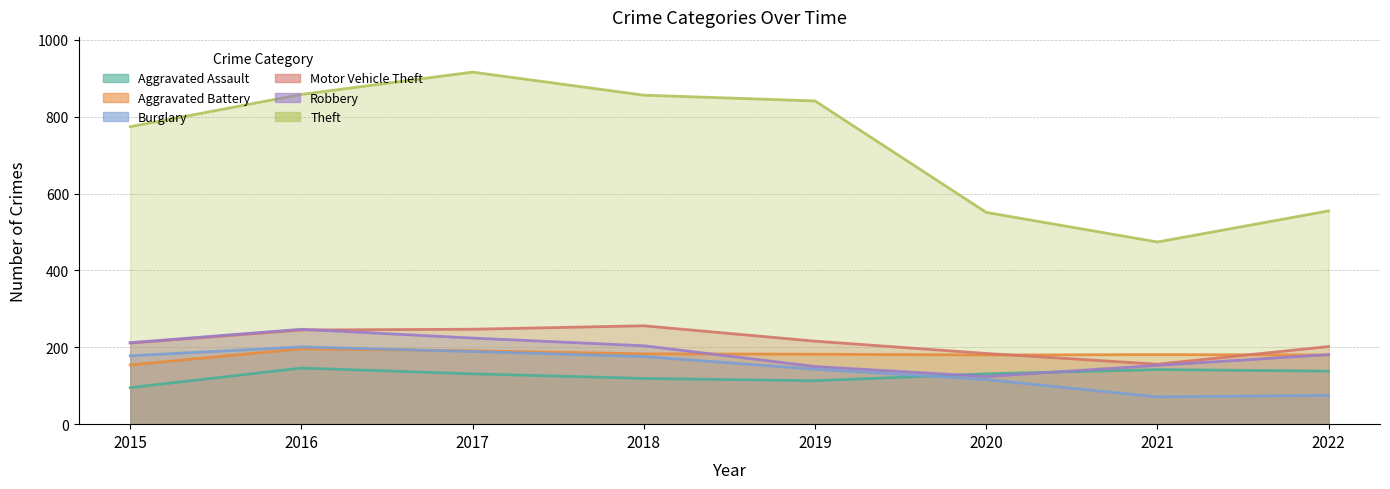

Which label corresponds to the largest value in the chart?

2017